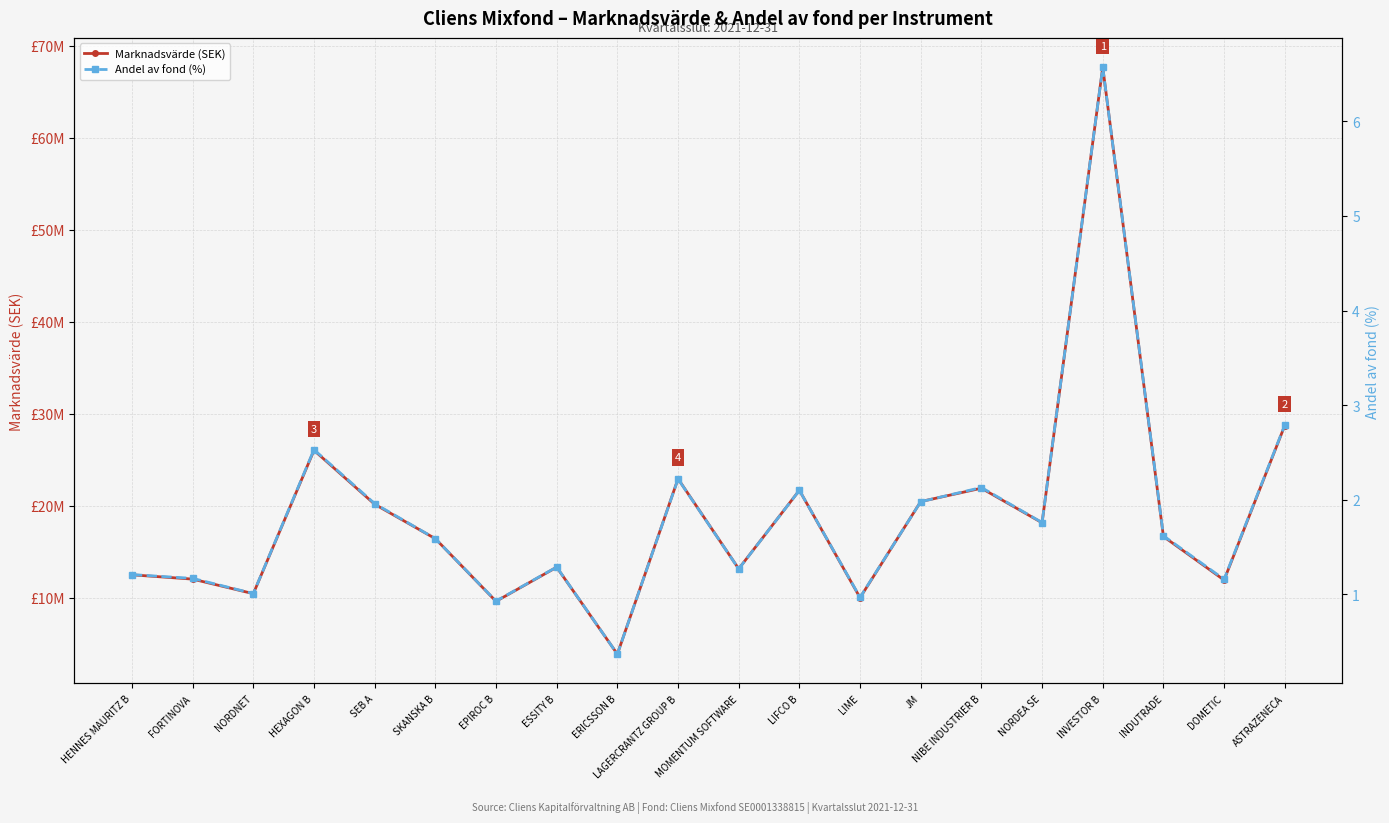

List the series in order of their overall mean, highest first.

Marknadsvärde (SEK), Andel av fond (%)